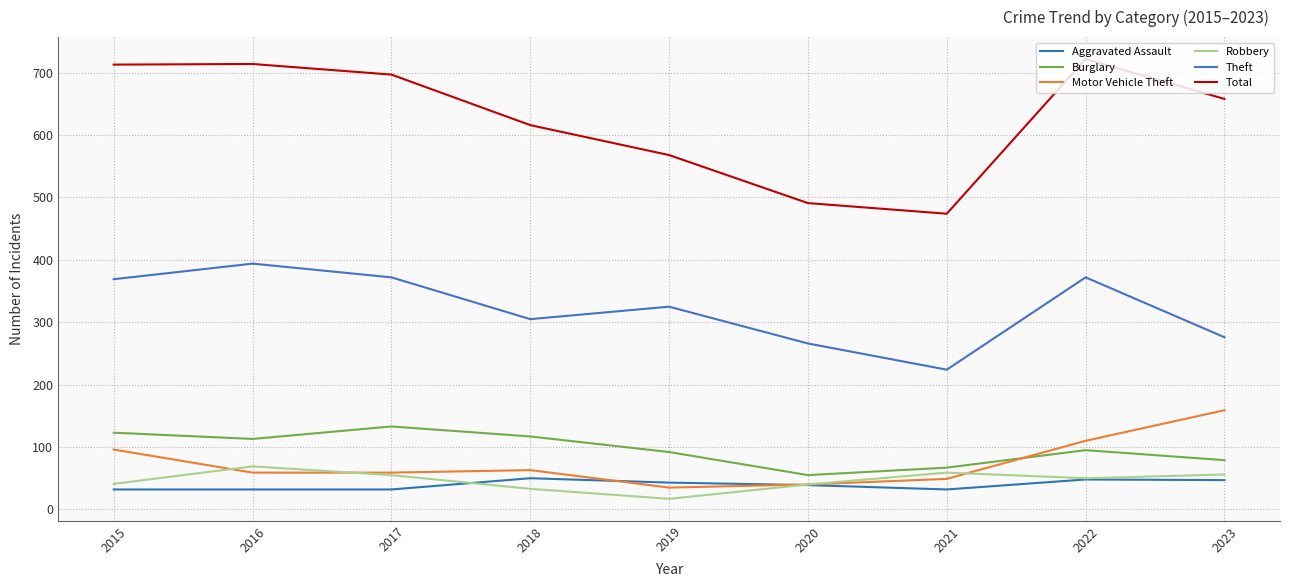

How many interior local peaks does the Burglary series have?

2